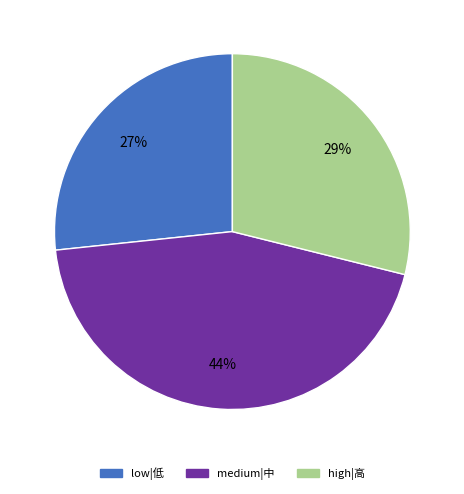

To the nearest percent, what is the average slice percentage?

33%